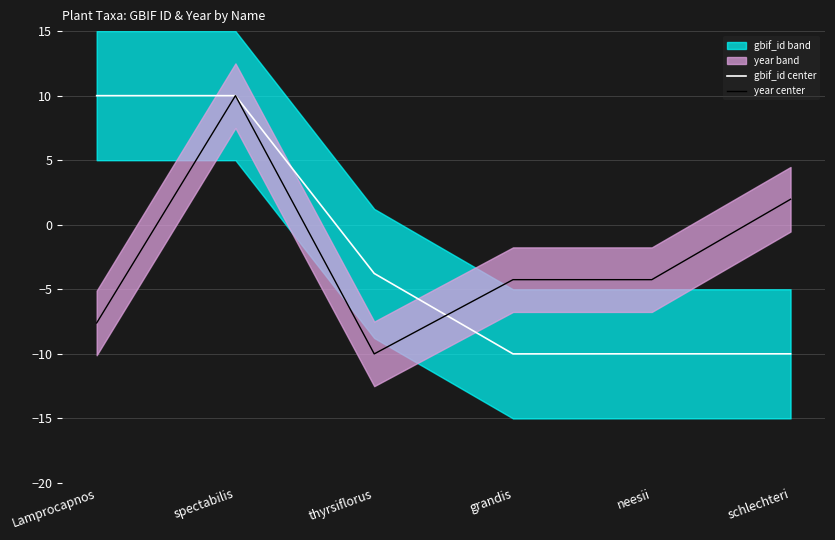

True or false: gbif_id center has more than 1 interior local peaks.

True